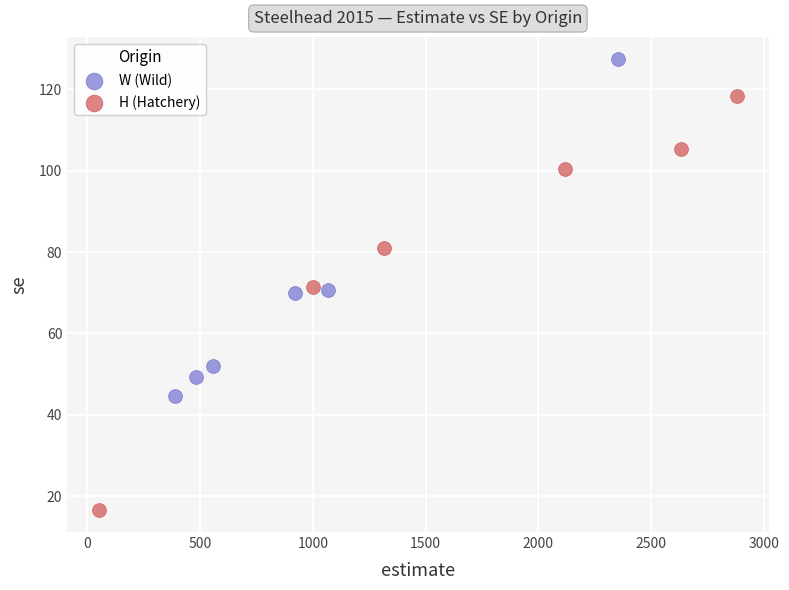

Which series contains the highest Y value?

W (Wild)